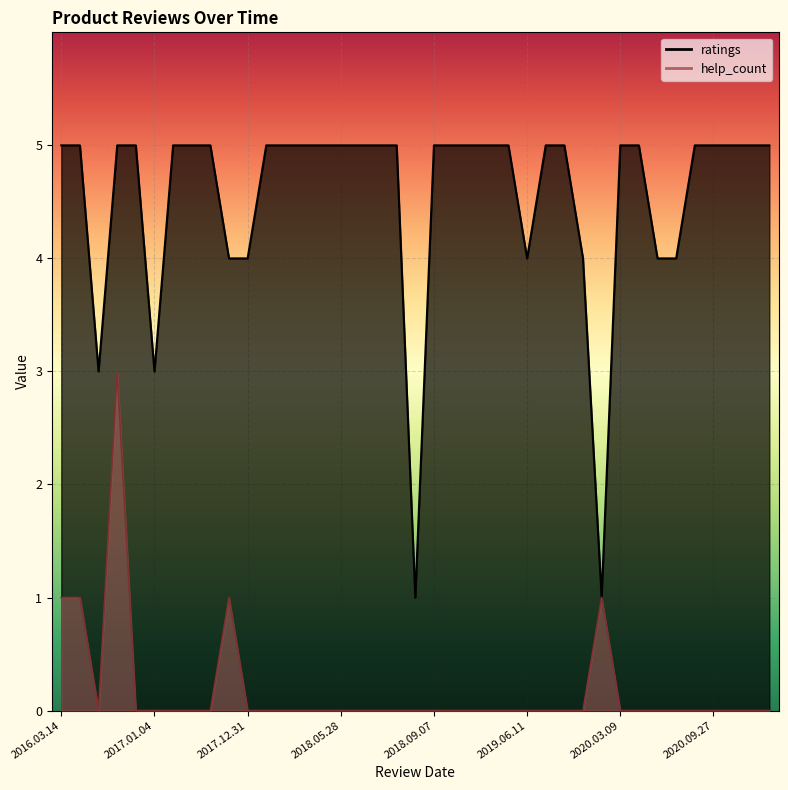

Which label corresponds to the largest value in the chart?

2018.03.16